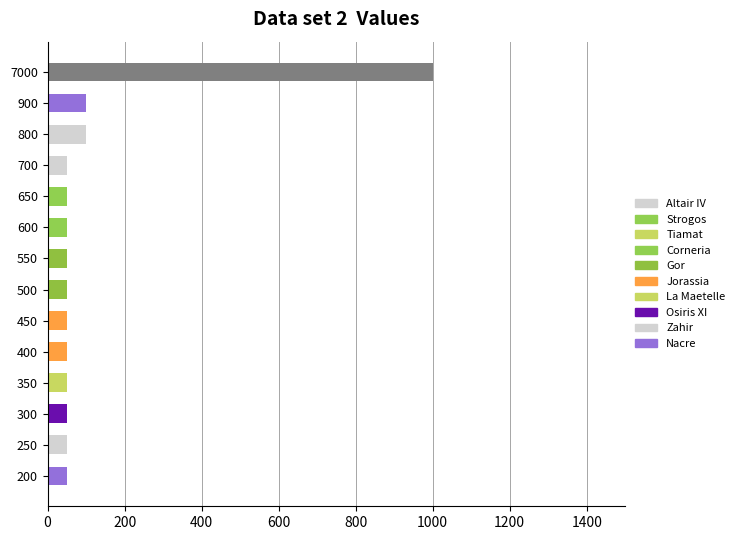

What is the difference between the maximum and minimum values?

950